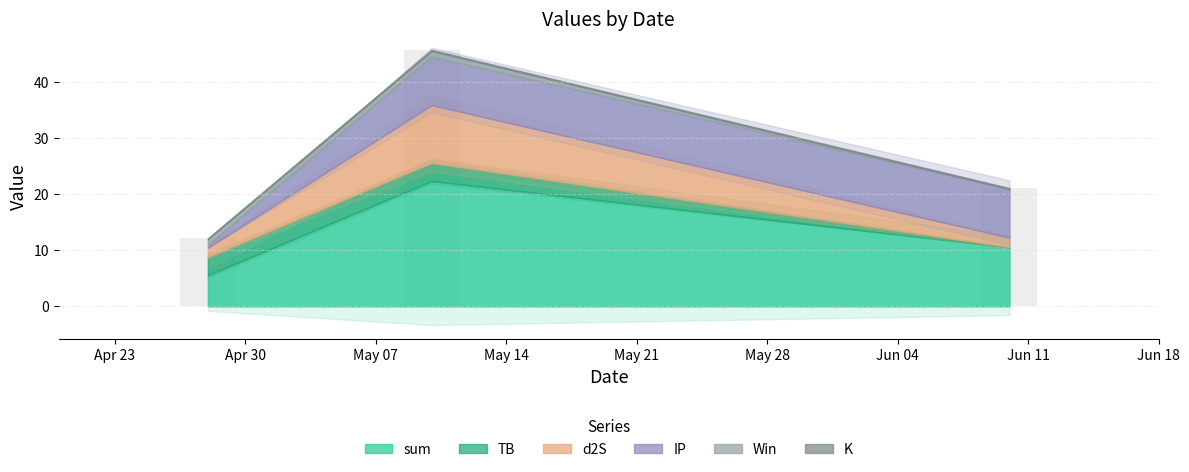

What is the sum of all d2S values?

13.6